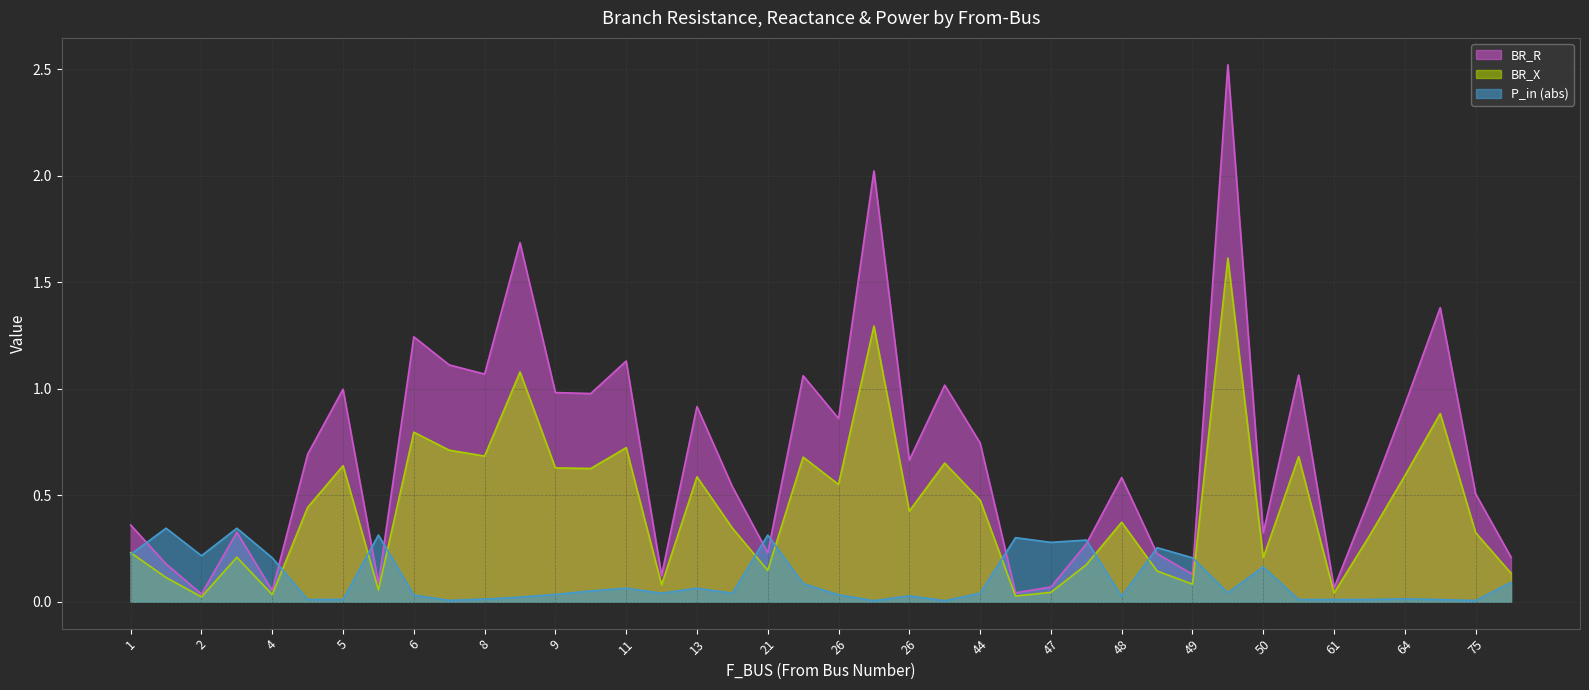

Where is the first local minimum for P_in?

2